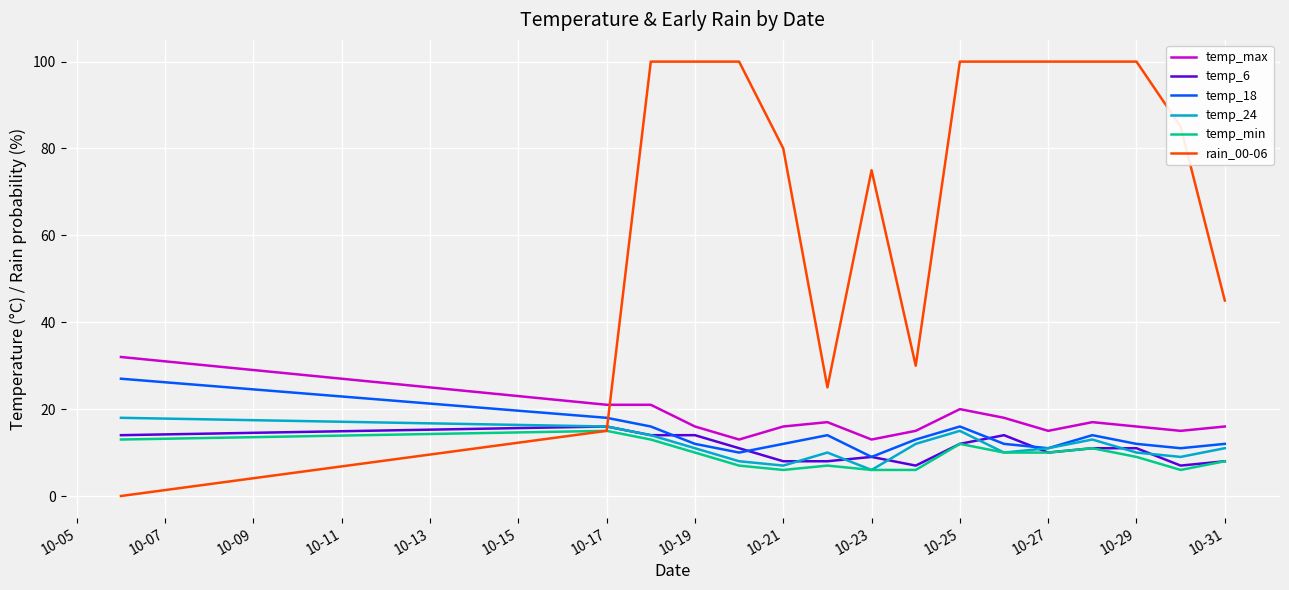

Which series ends up on top after the final intersection of rain_00-06 and temp_18?

rain_00-06